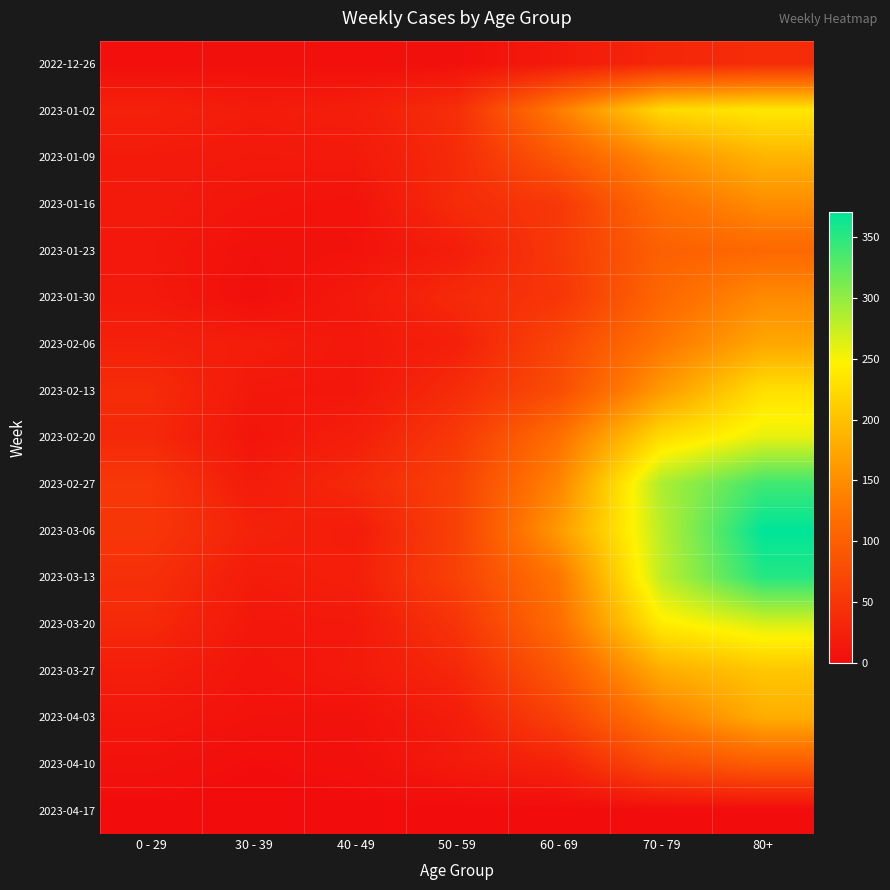

Which series changed the most between 30 - 39 and 50 - 59?

2023-02-27